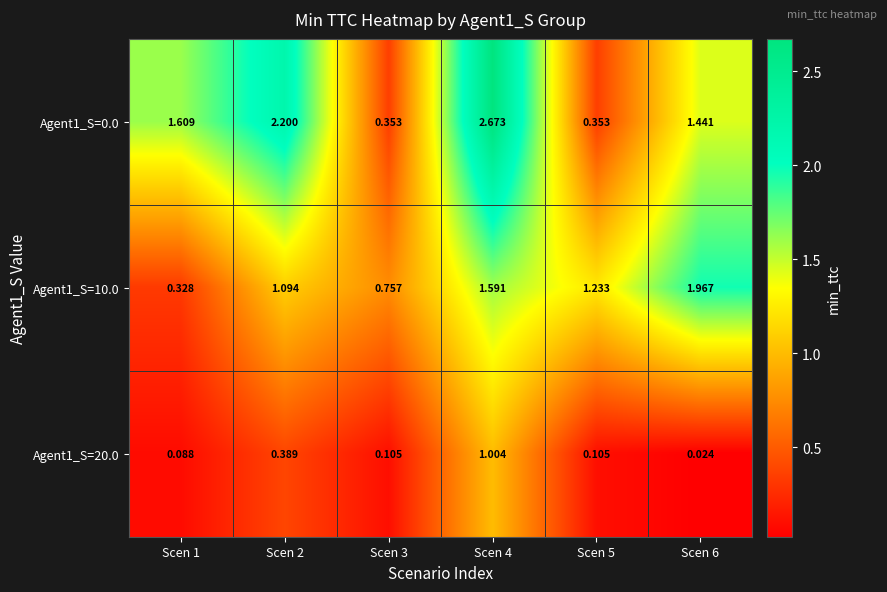

Is the value of Agent1_S=0.0 at Scen 6 greater than the value of Agent1_S=10.0 at Scen 5?

Yes